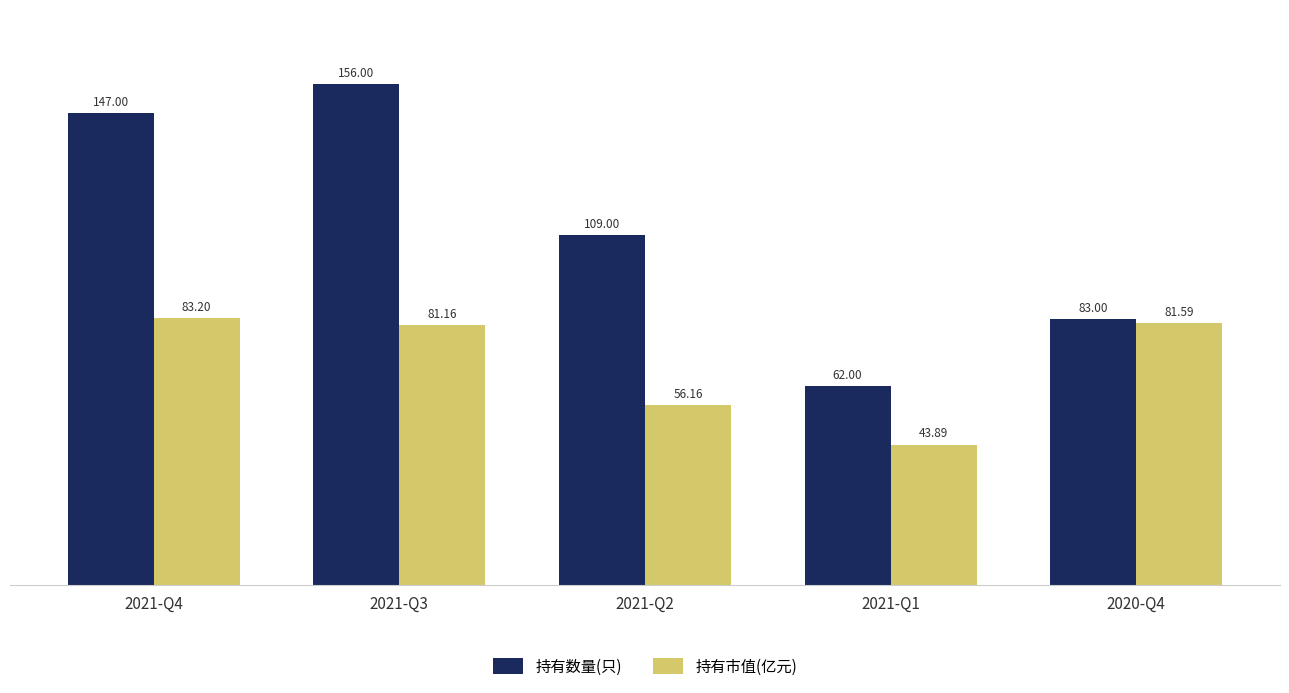

What is the greatest value displayed?

156.0